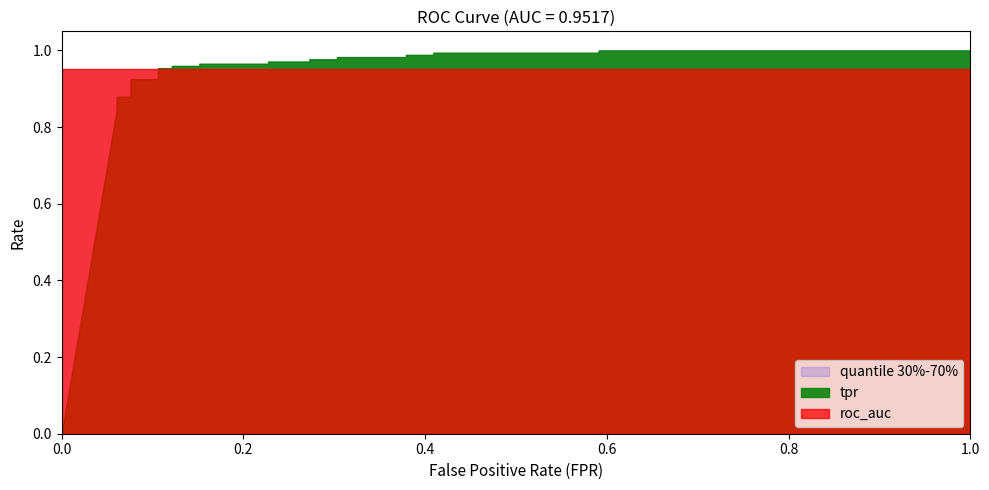

Does the chart have visible grid lines?

No